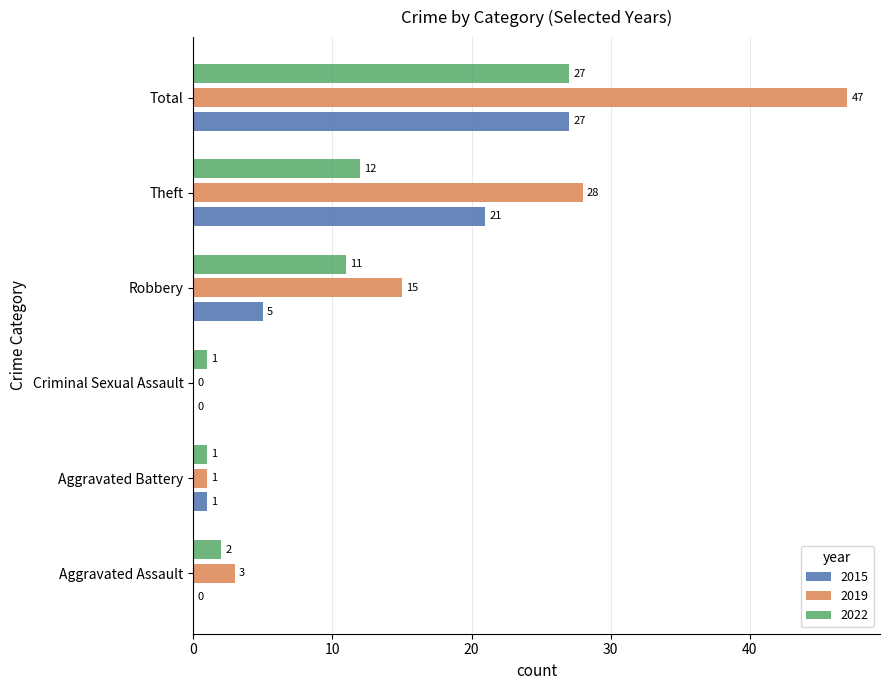

What is the highest value of the 2019 series?

47